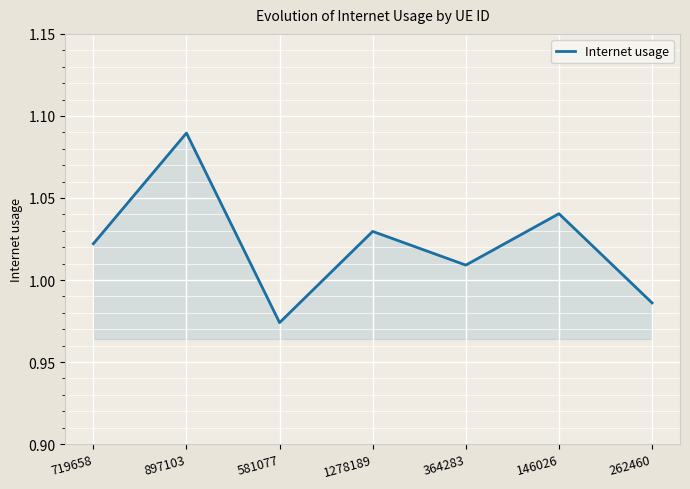

True or false: the data has more than 2 interior local peaks.

True